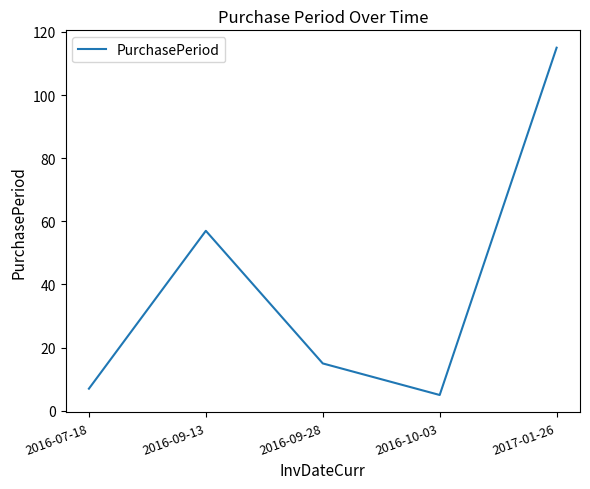

Reading right to left, list all the values displayed in this chart.

2017-01-26=115	2016-10-03=5	2016-09-28=15	2016-09-13=57	2016-07-18=7